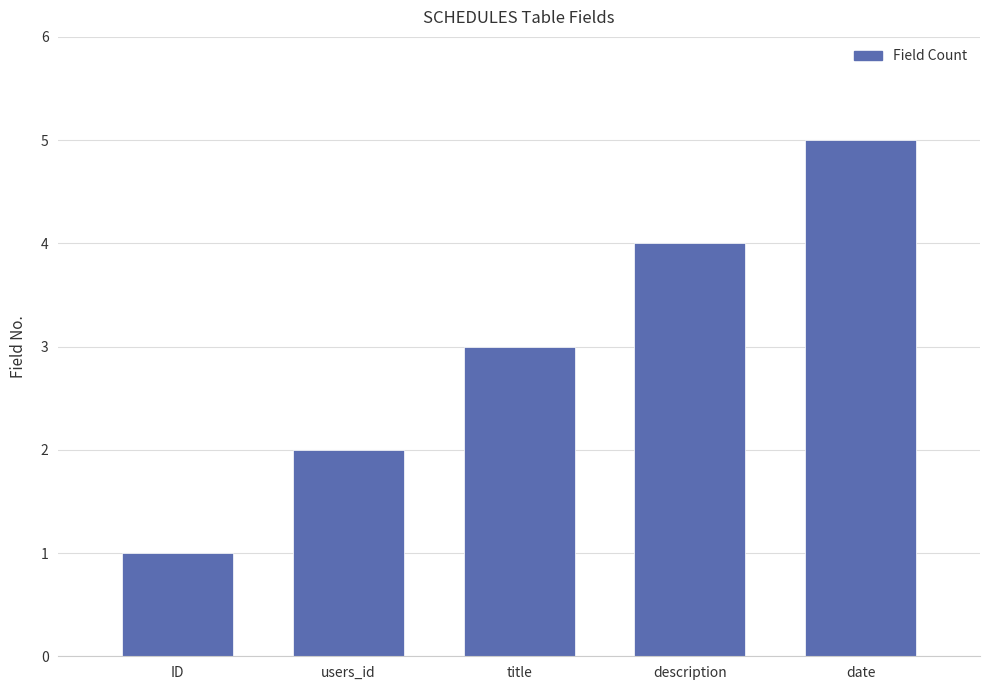

Which has a higher value, description or title?

description